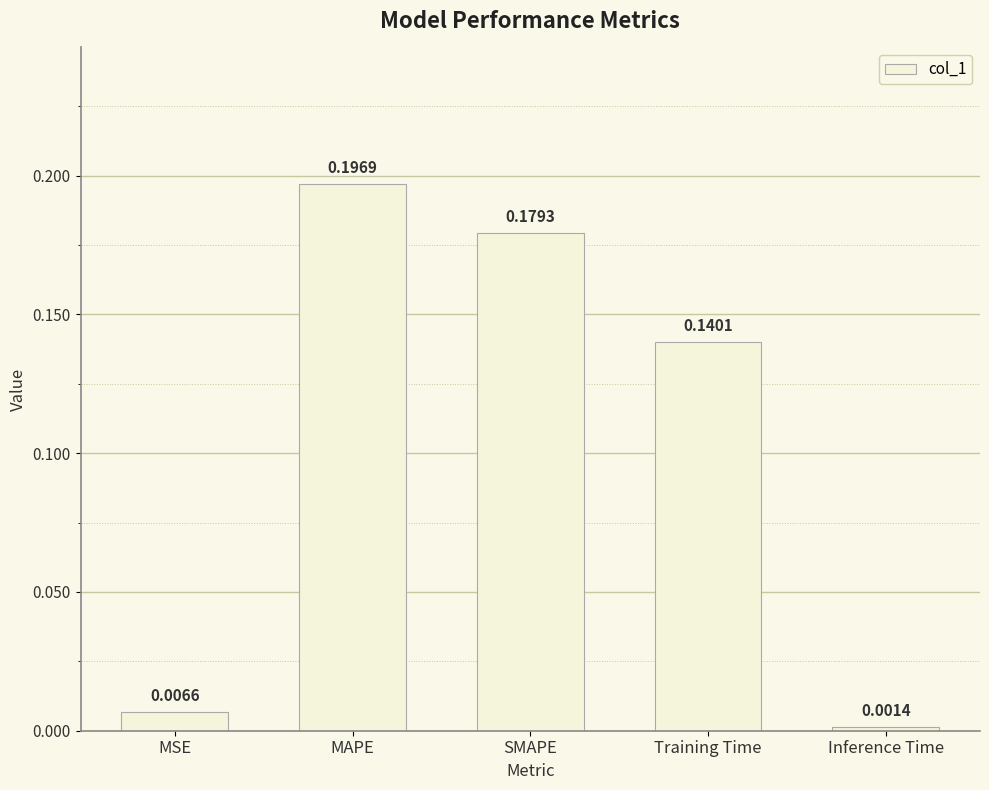

Where is the data nearest to the value 0?

Inference Time